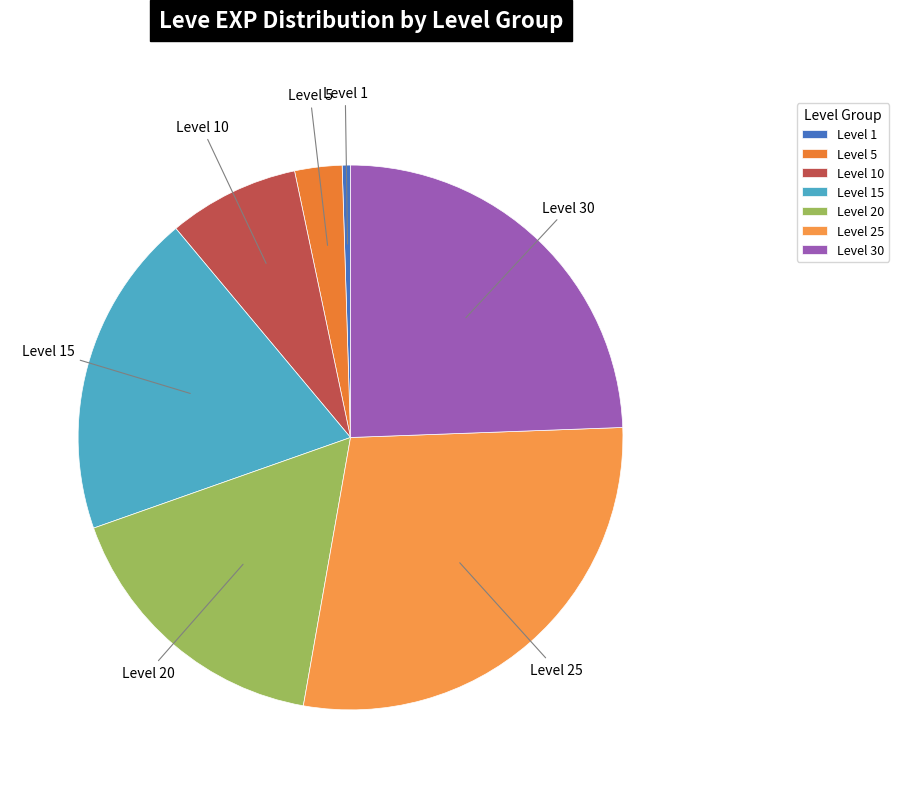

The Level 30 slice represents 17% of the pie. True or false?

False